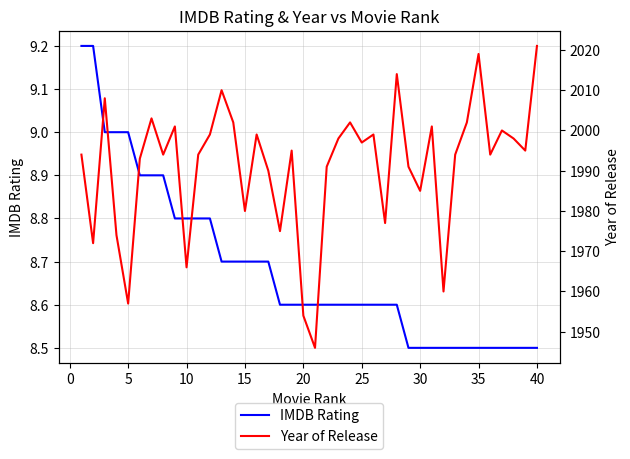

True or false: IMDB Rating has a value of 8.6 at 25.

True